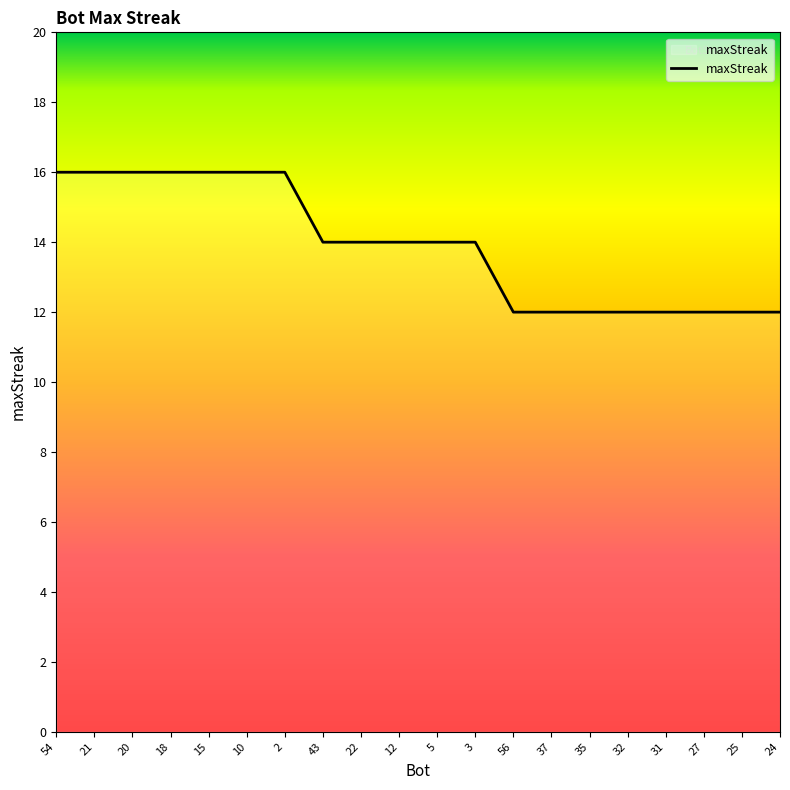

What position from the left is 25?

19